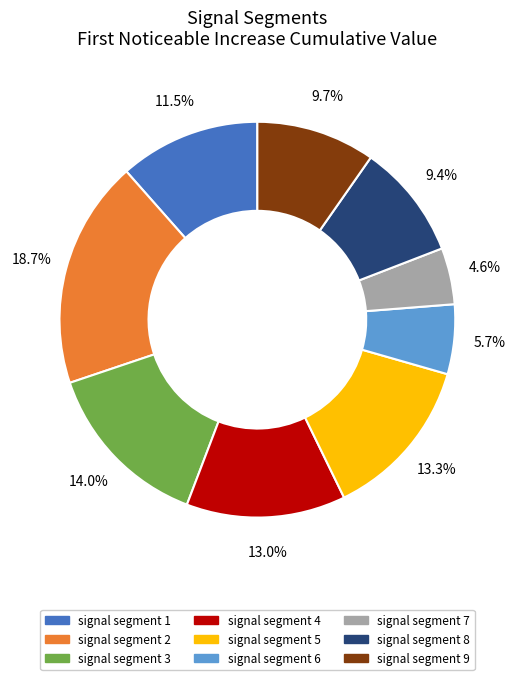

To the nearest percent, what is the average slice percentage?

11%